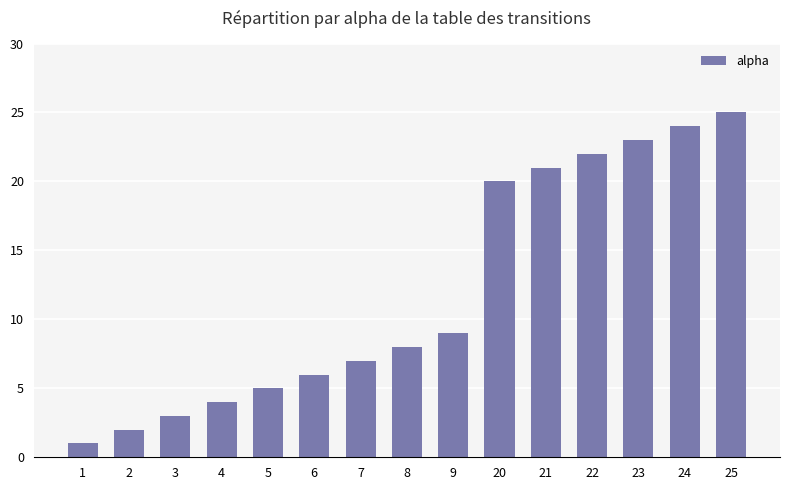

What is the value of the 15th bar from the left?

25